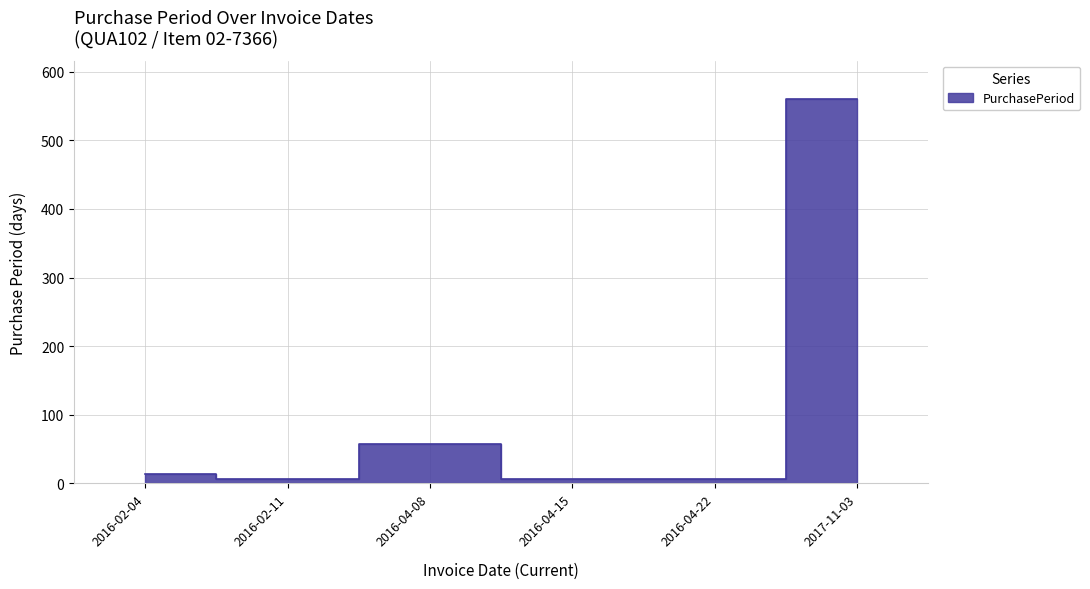

How many distinct data groups are displayed?

1